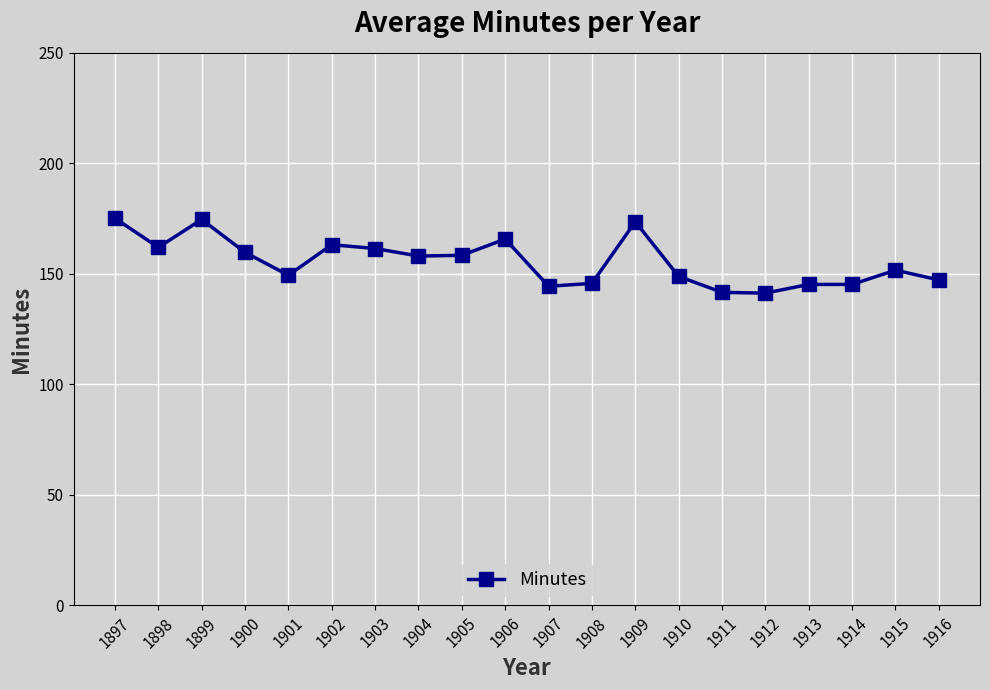

Approximately how many times larger is the value at 1898 compared to 1911?

1.1